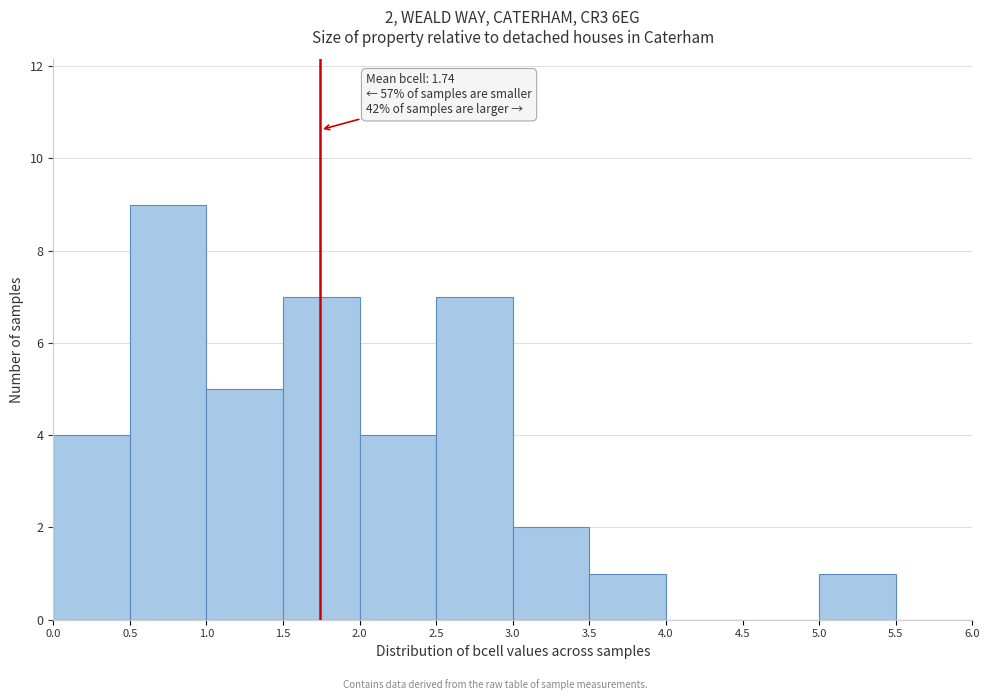

Which range on the x-axis has the tallest bar?

0.5 to 1.0